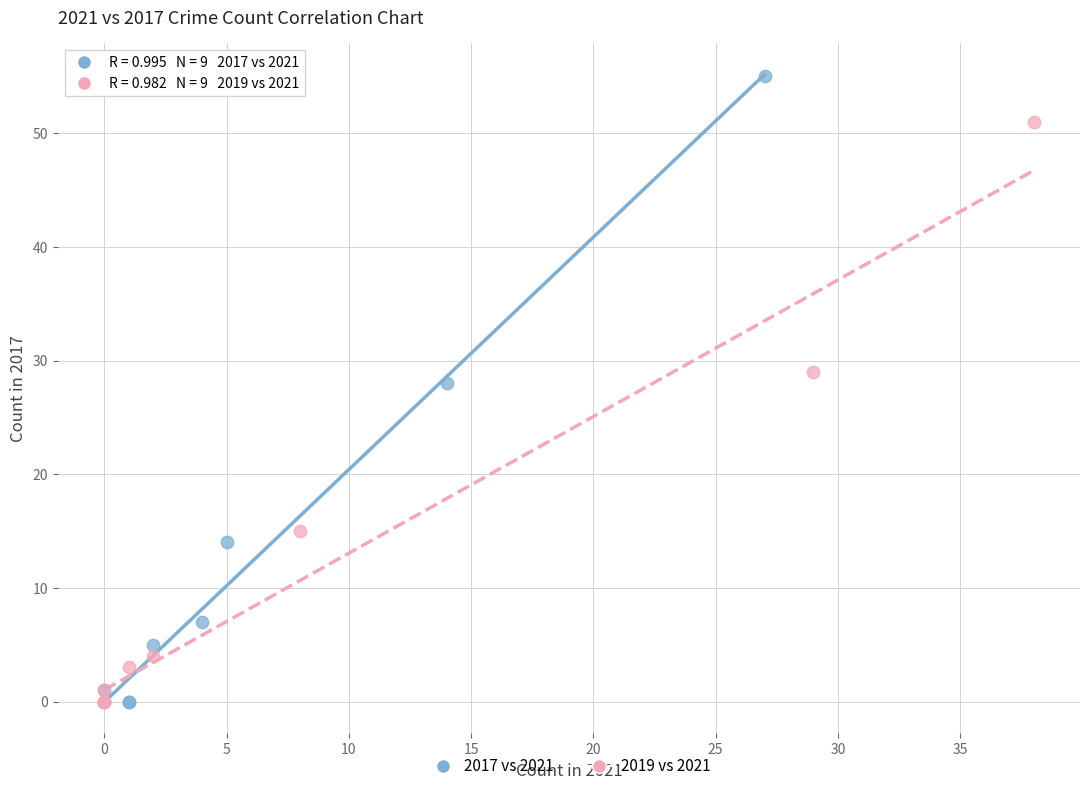

What are all the series names shown in the legend?

2017 vs 2021, 2019 vs 2021